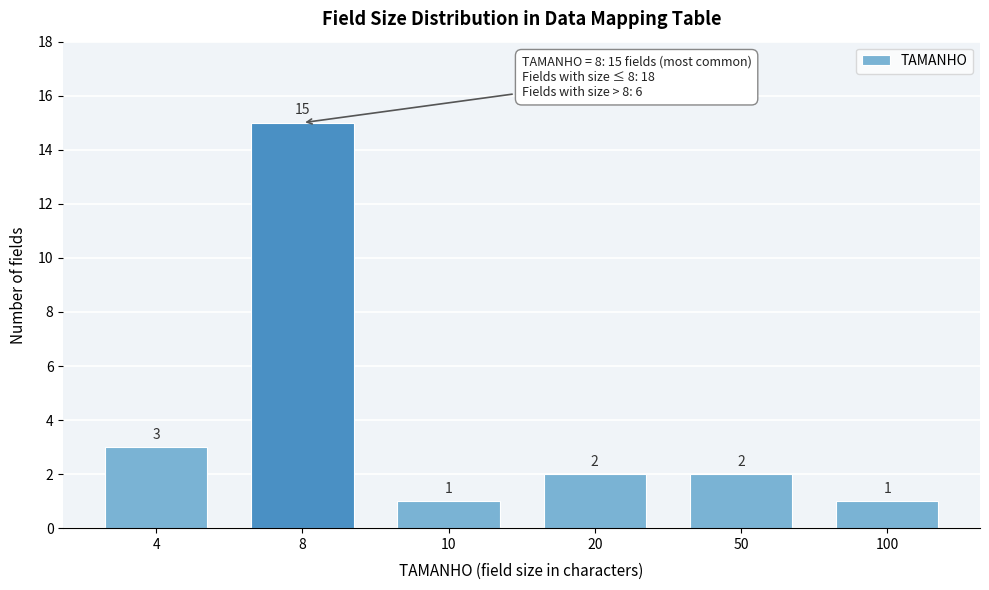

Reading right to left, extract all data points from this chart.

1	2	2	1	15	3